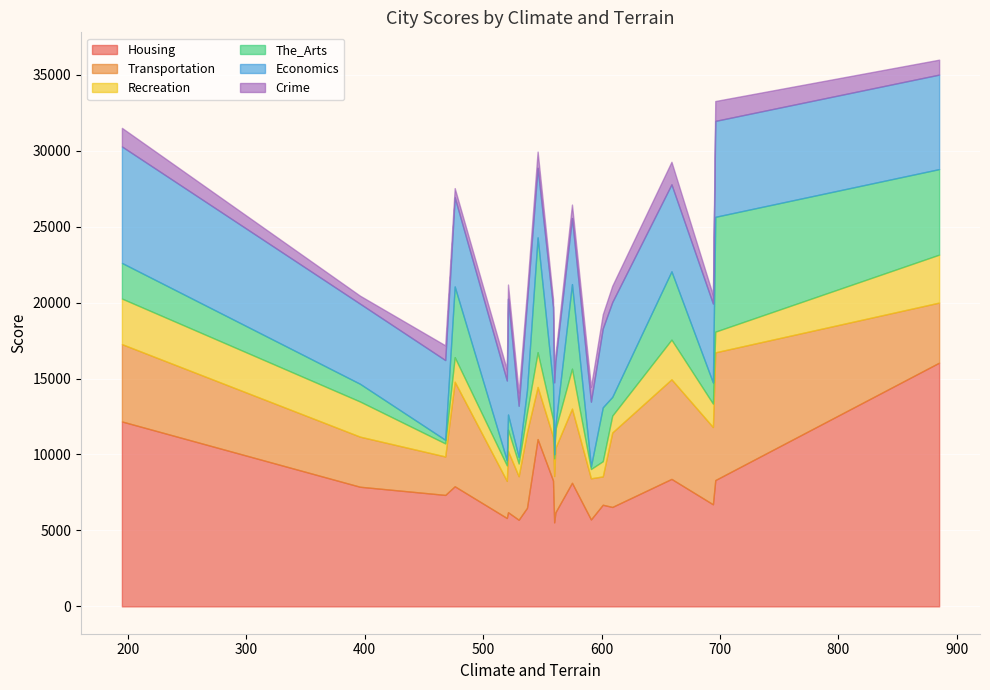

What is the lowest value of the Housing series?

5530